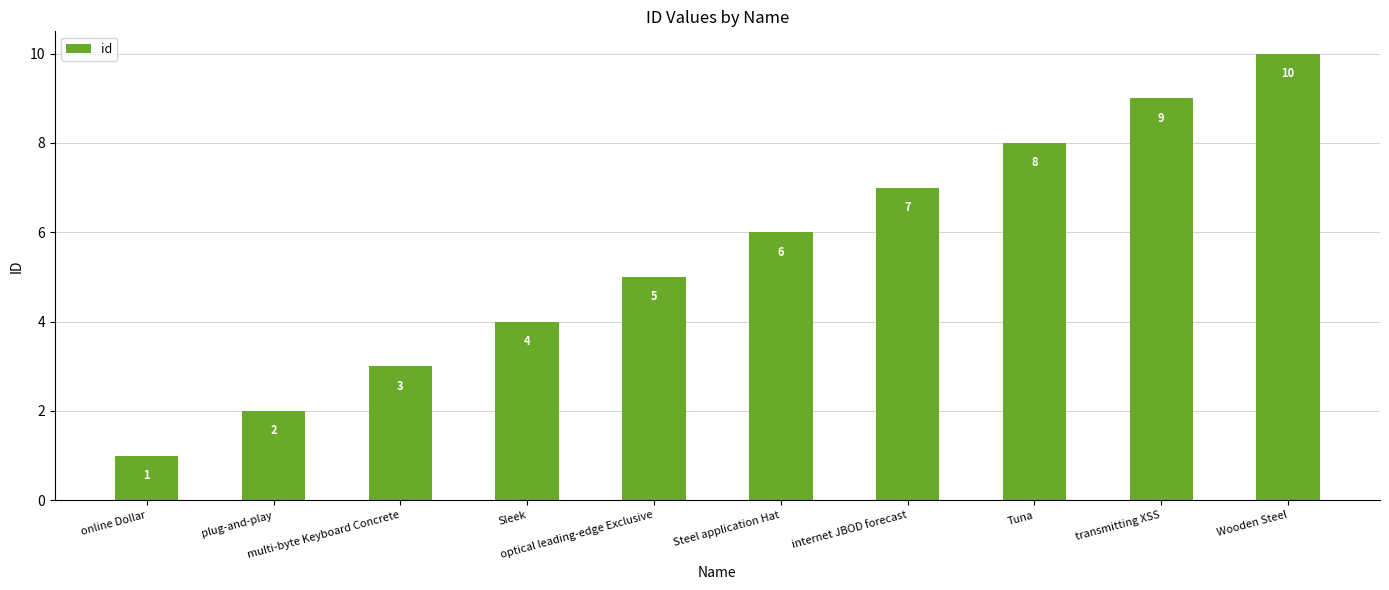

How many data points does each series have?

10